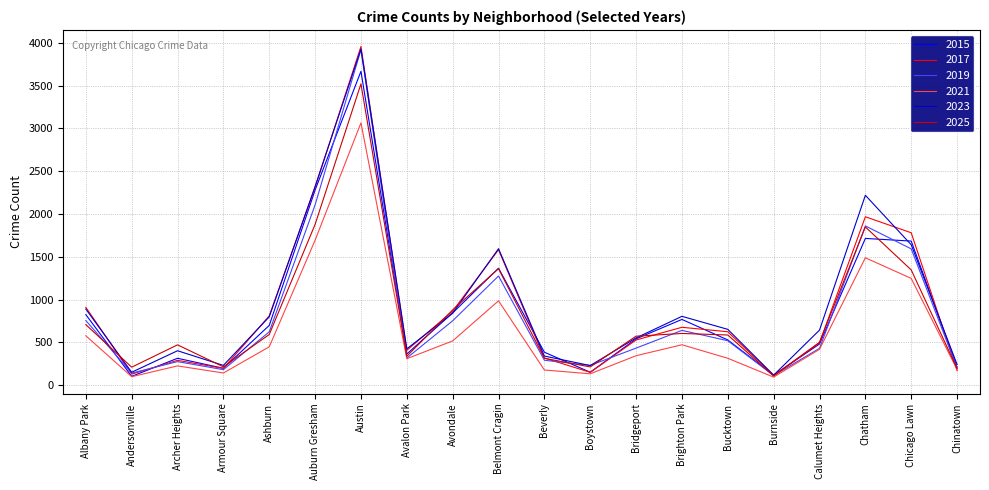

Which series has the largest total across all categories?

2023